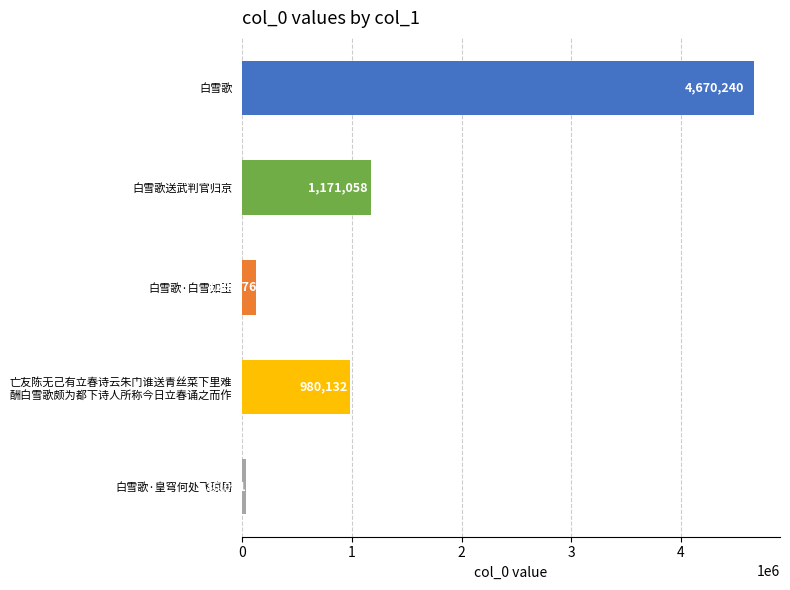

List the labels in order of value, largest first.

白雪歌, 白雪歌送武判官归京, 亡友陈无己有立春诗云朱门谁送青丝菜下里难
酬白雪歌颇为都下诗人所称今日立春诵之而作, 白雪歌·白雪如玉, 白雪歌·皇穹何处飞琼屑